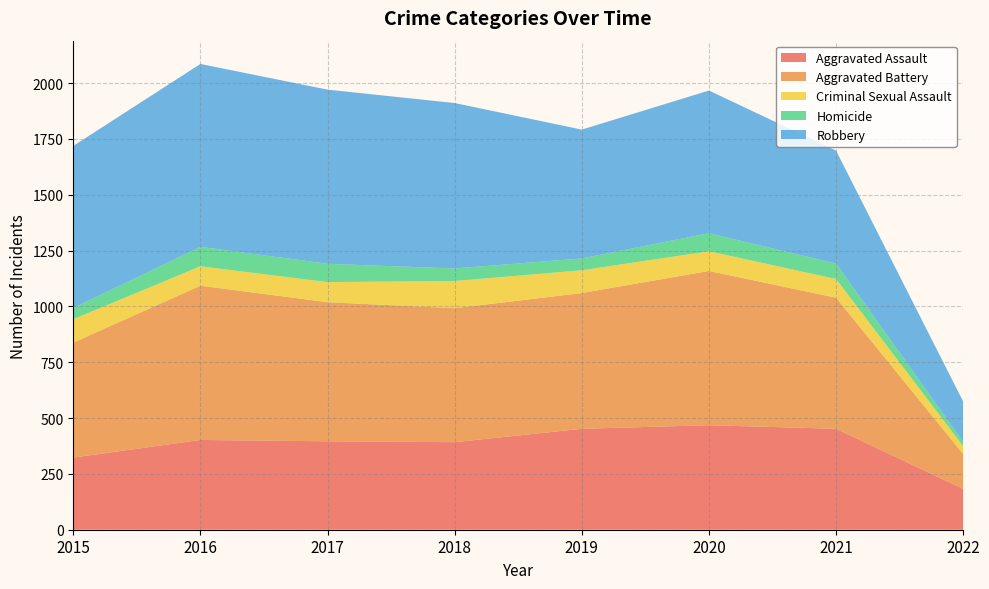

Reading right to left, what are all the values shown in this chart?

Aggravated Assault: 2022=183	2021=452	2020=468	2019=452	2018=392	2017=396	2016=402	2015=323
Aggravated Battery: 2022=156	2021=587	2020=691	2019=608	2018=600	2017=623	2016=691	2015=515
Criminal Sexual Assault: 2022=35	2021=84	2020=88	2019=102	2018=122	2017=90	2016=87	2015=105
Homicide: 2022=19	2021=69	2020=81	2019=53	2018=56	2017=82	2016=87	2015=50
Robbery: 2022=181	2021=506	2020=639	2019=577	2018=741	2017=780	2016=819	2015=726